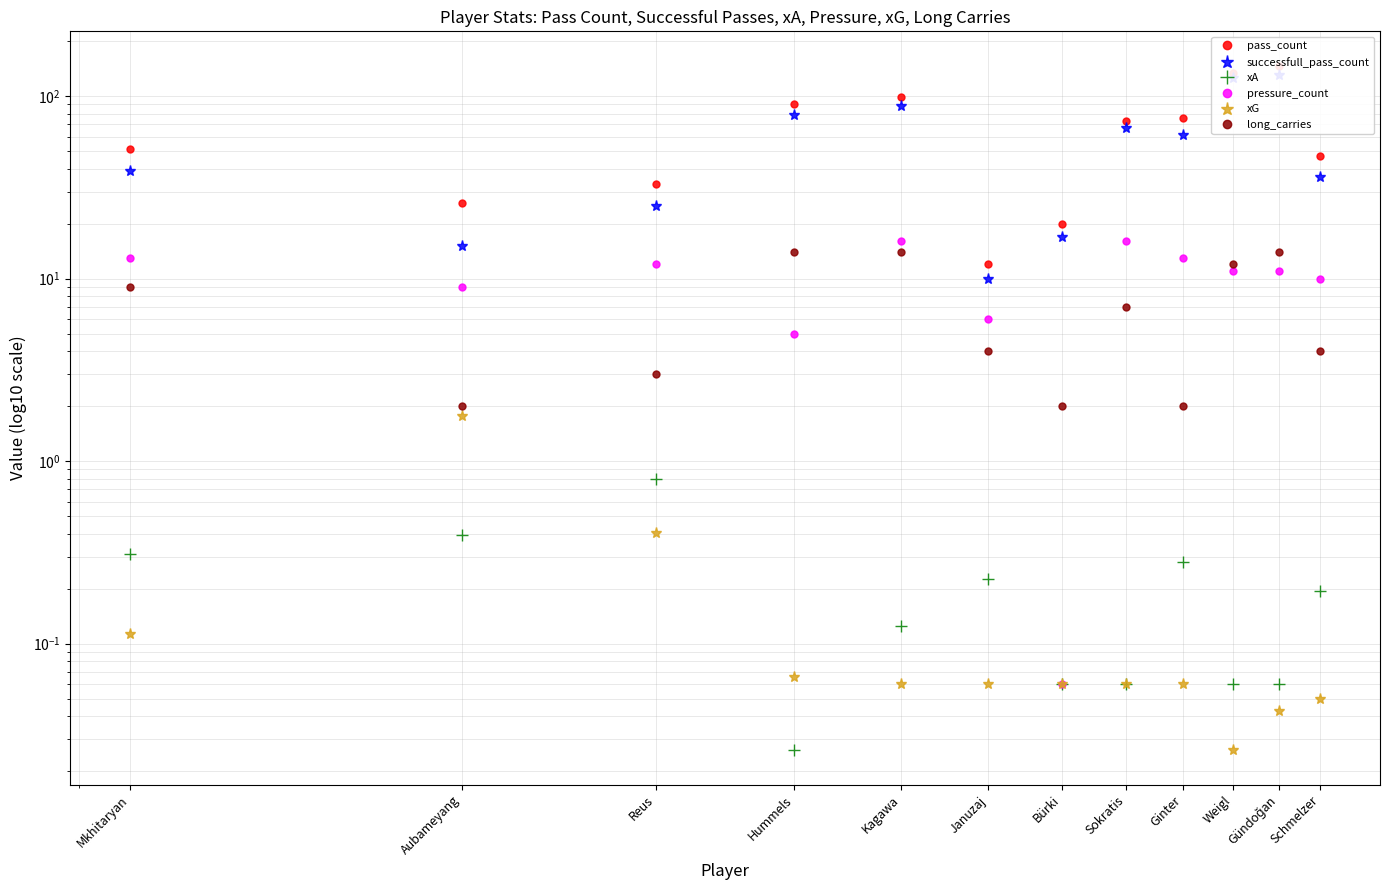

Rank the series at Aubameyang from lowest to highest value.

xA, xG, long_carries, pressure_count, successfull_pass_count, pass_count